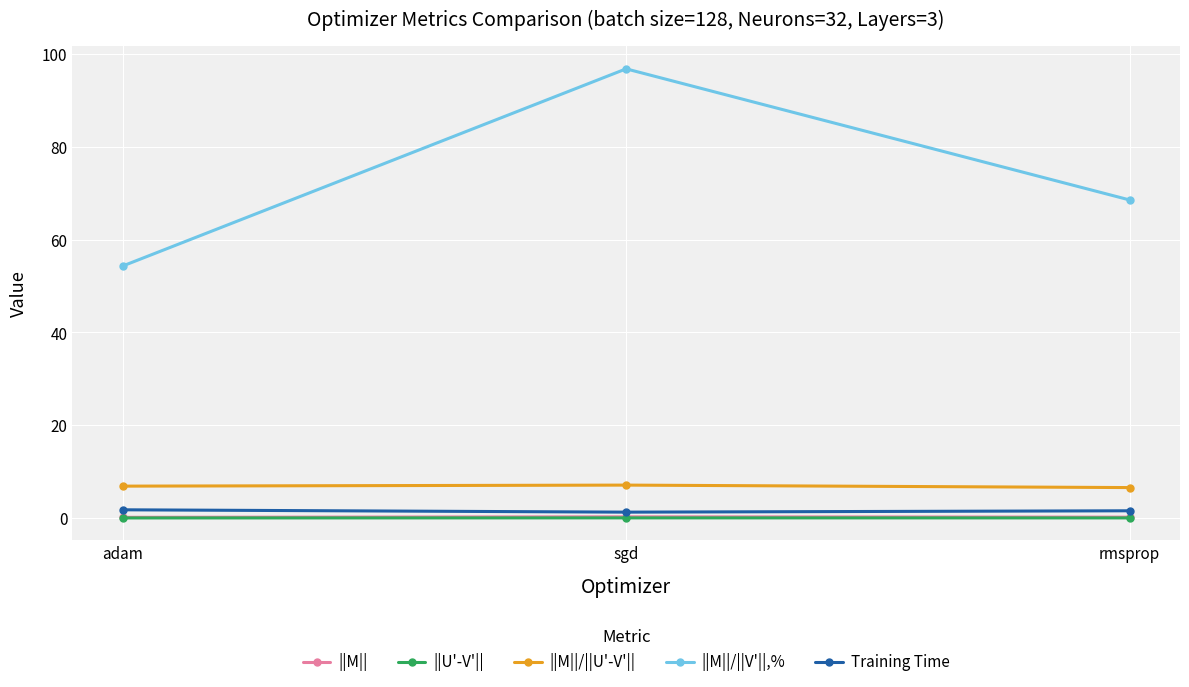

What is the sum of the ||M||/||V'||,% values at rmsprop and adam?

122.8